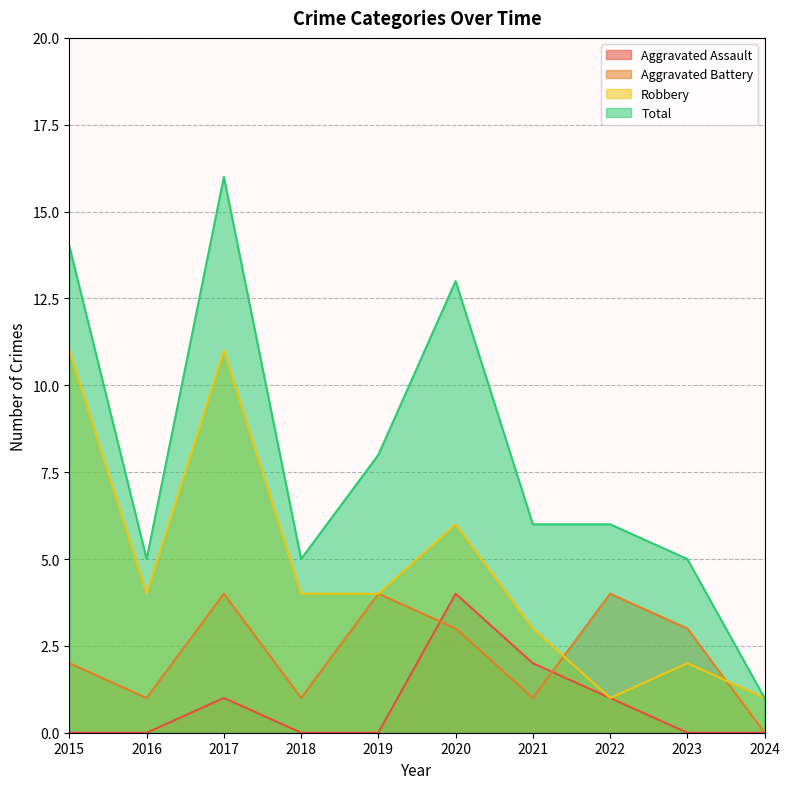

Where is the first local minimum for Robbery?

2016